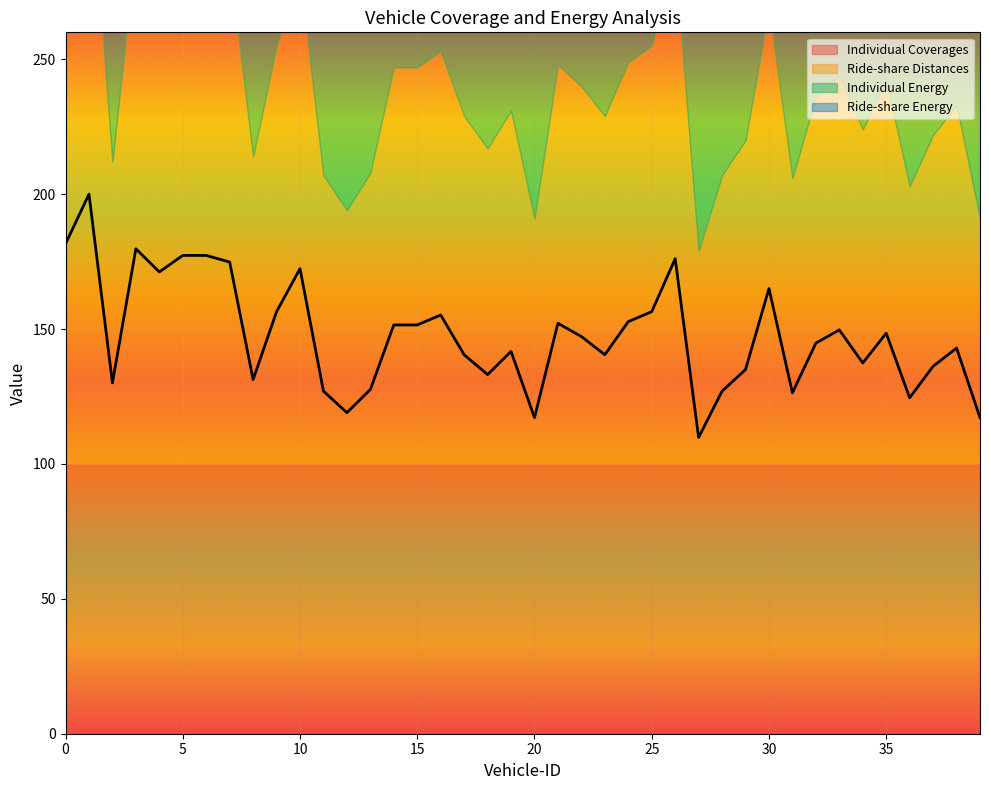

What is the average value of the Ride-share Distances series?

141